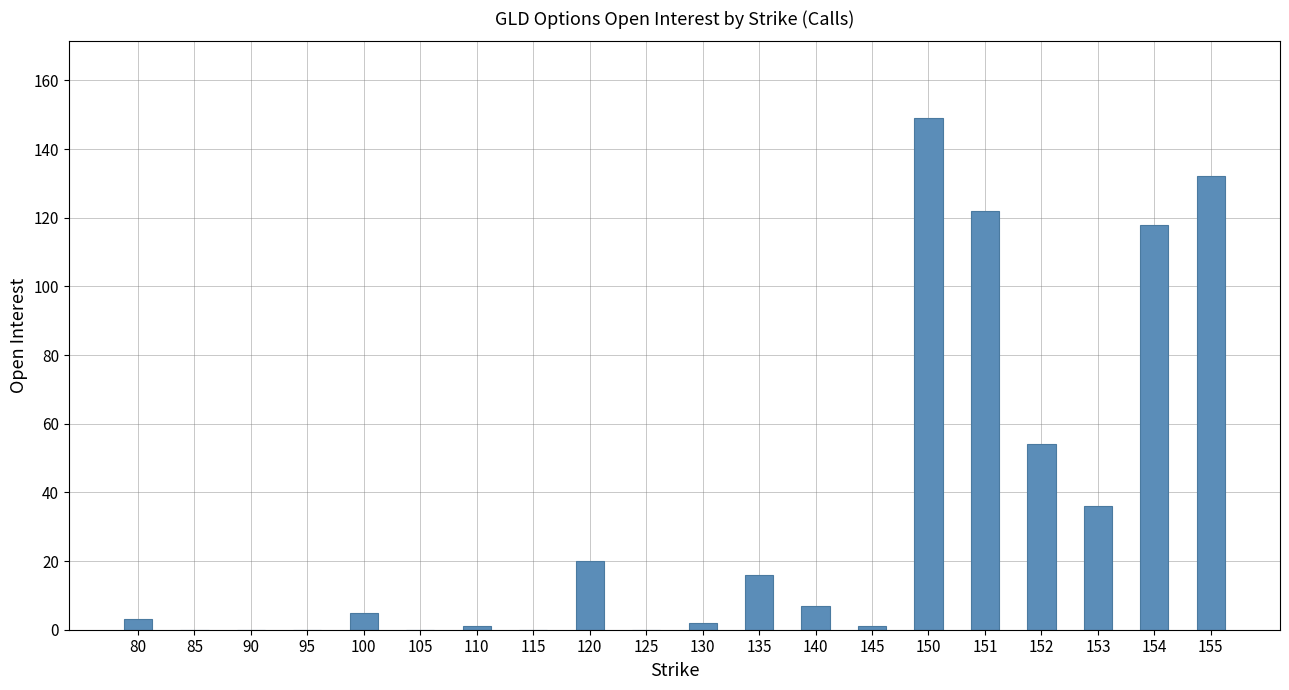

How many categories are shown in the chart?

20